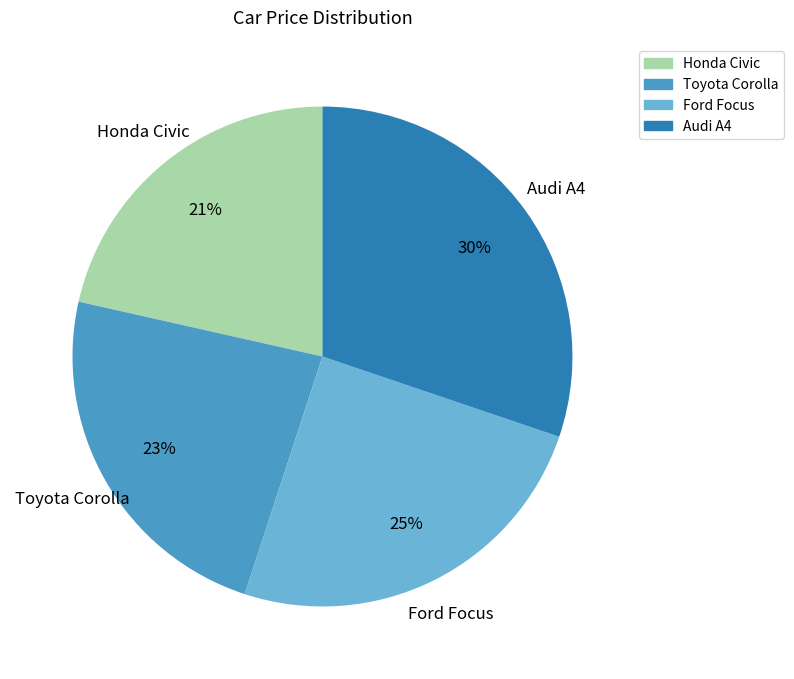

Count the number of slices in the pie.

4